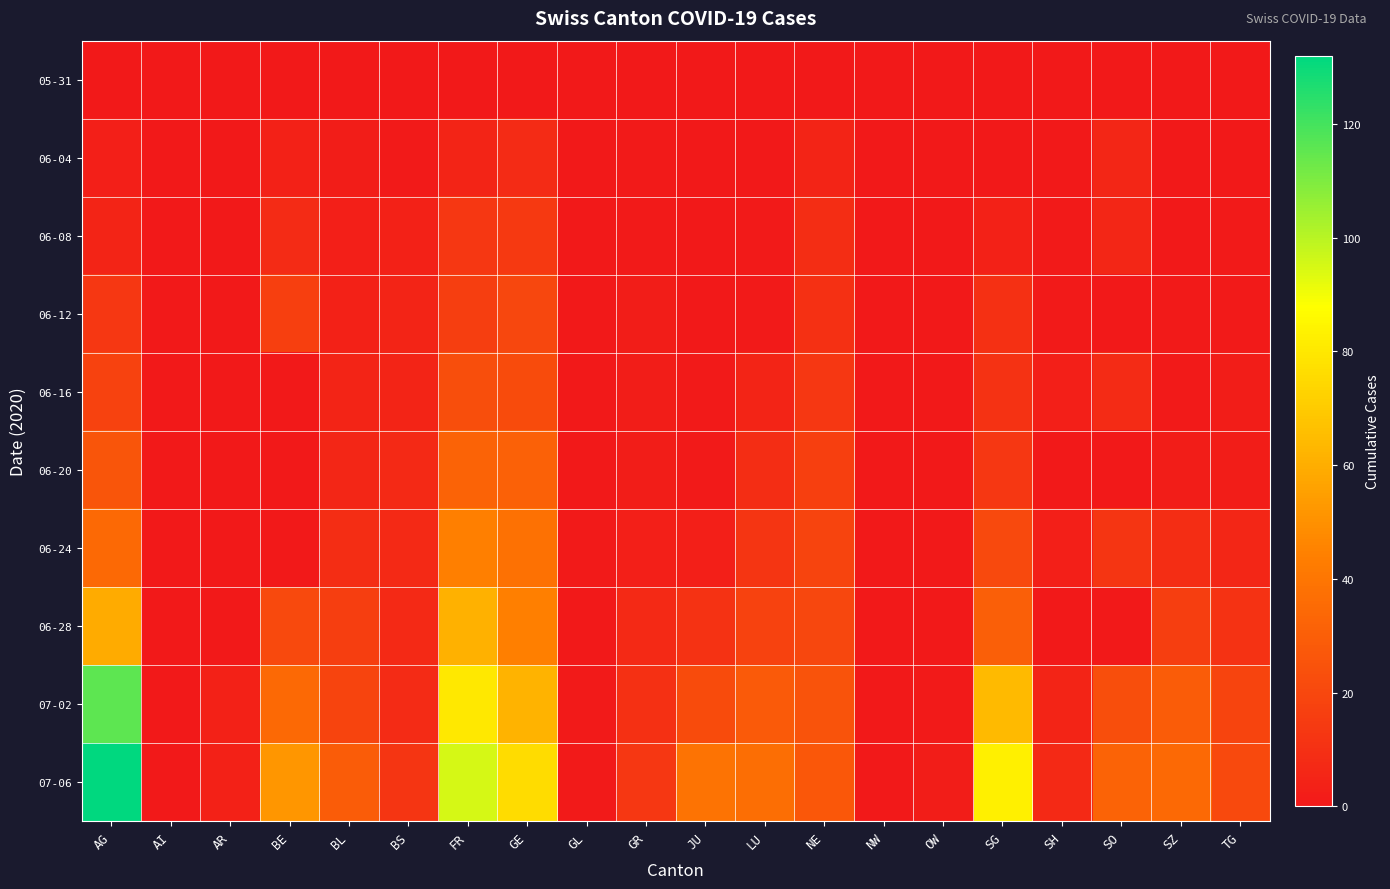

Which has a higher value, OW or BS?

OW